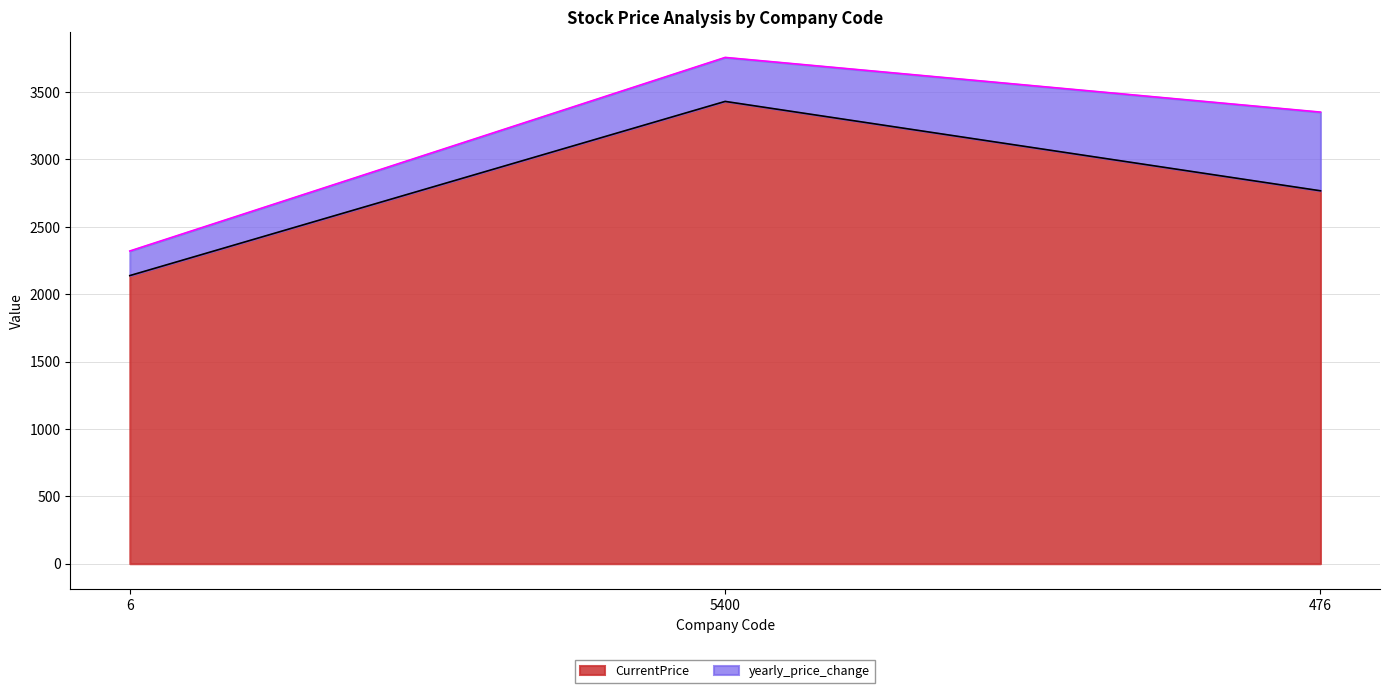

The chart shows a value of 1356.0 at 6. True or false?

False